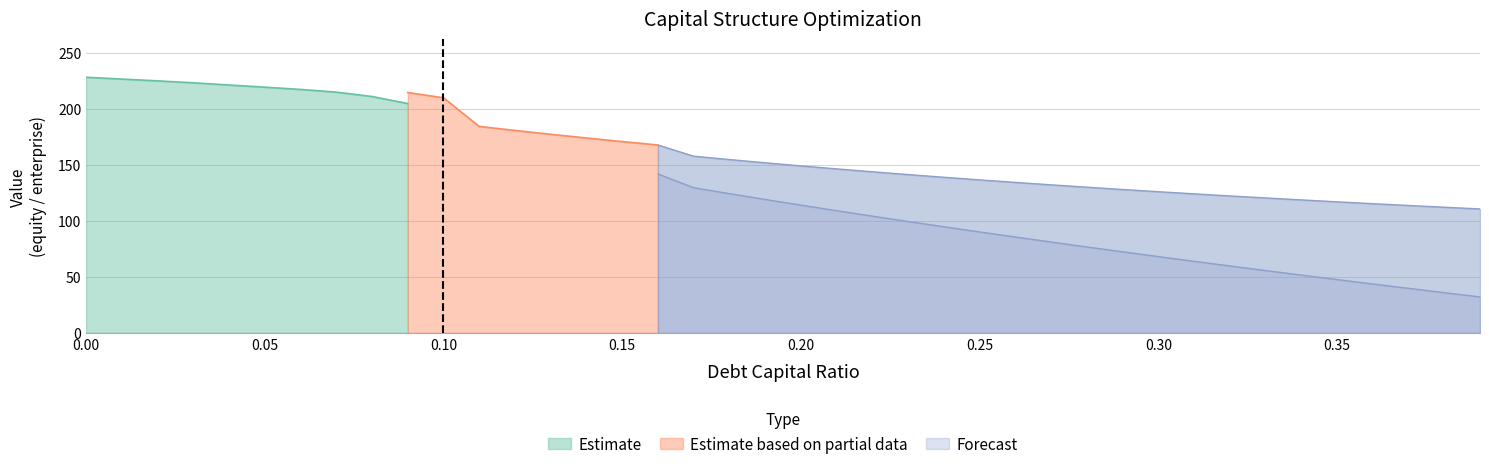

Does the chart display data point markers on the line(s)?

No